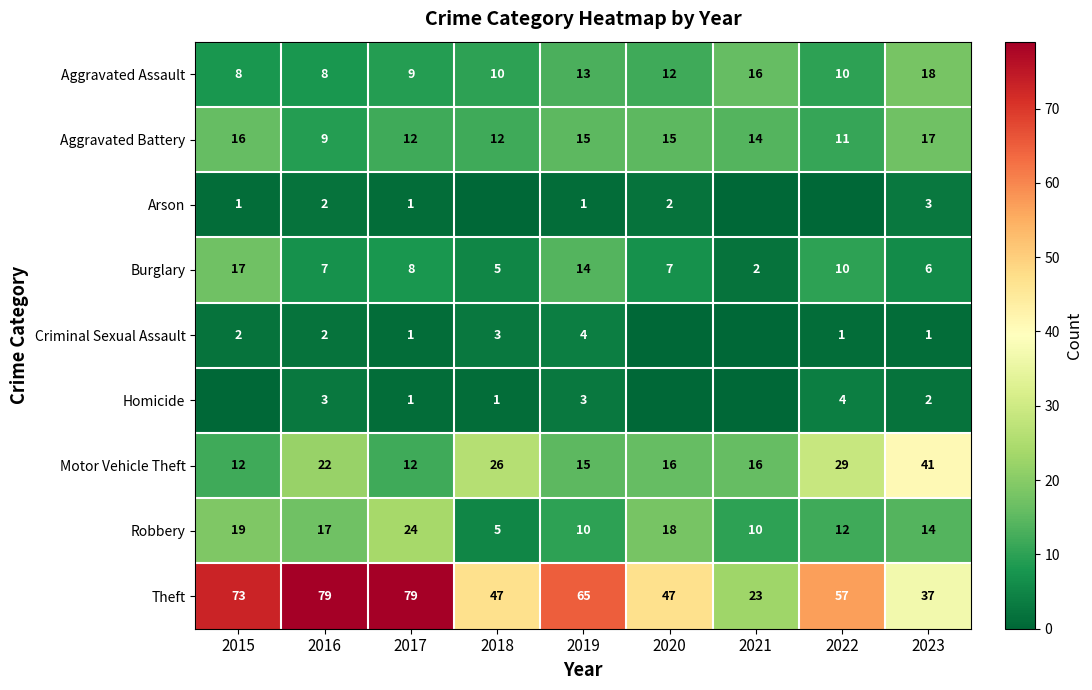

What is the sum of the Homicide values at 2021 and 2019?

3